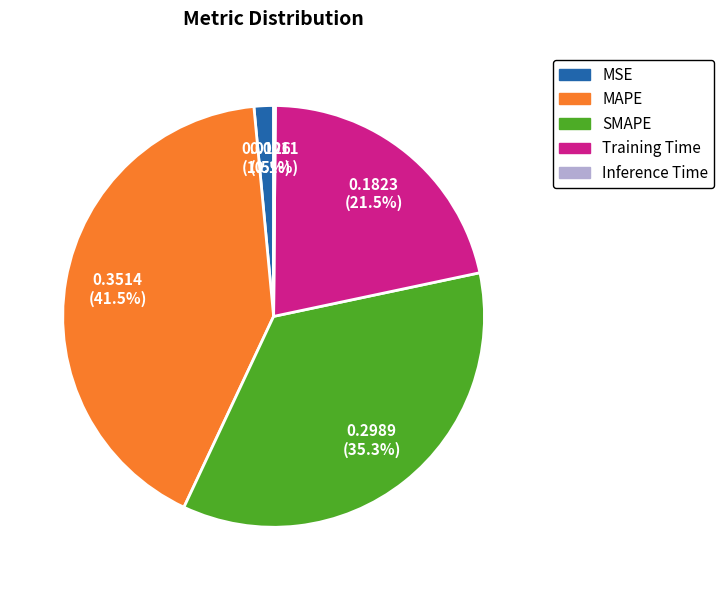

Is SMAPE the majority of the pie?

No